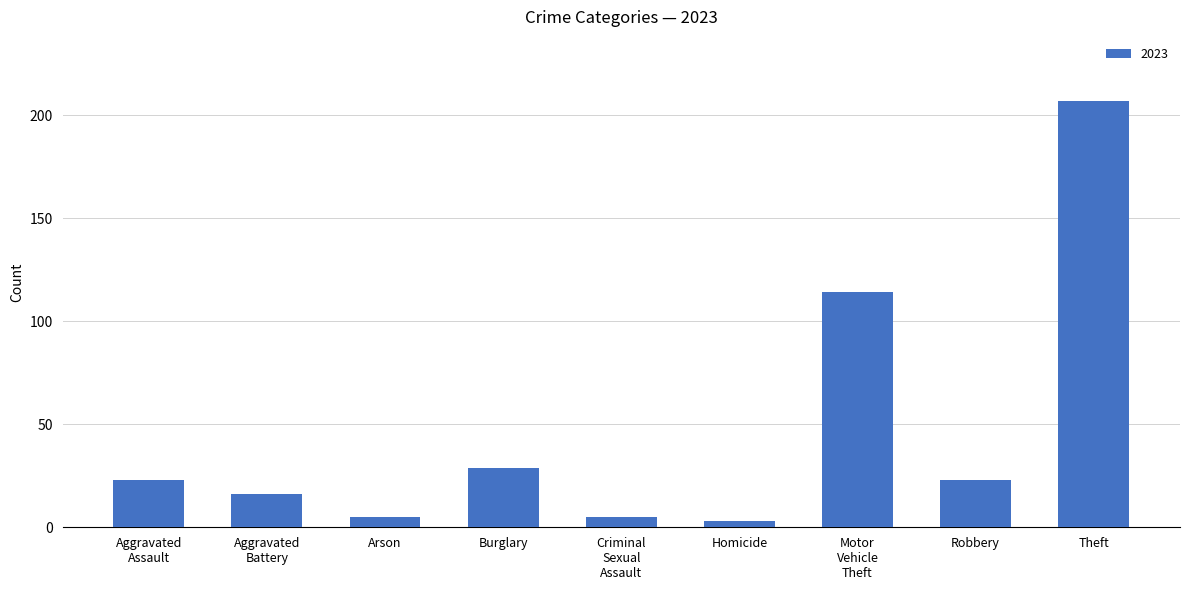

At which category does the chart reach its peak across all series?

Theft